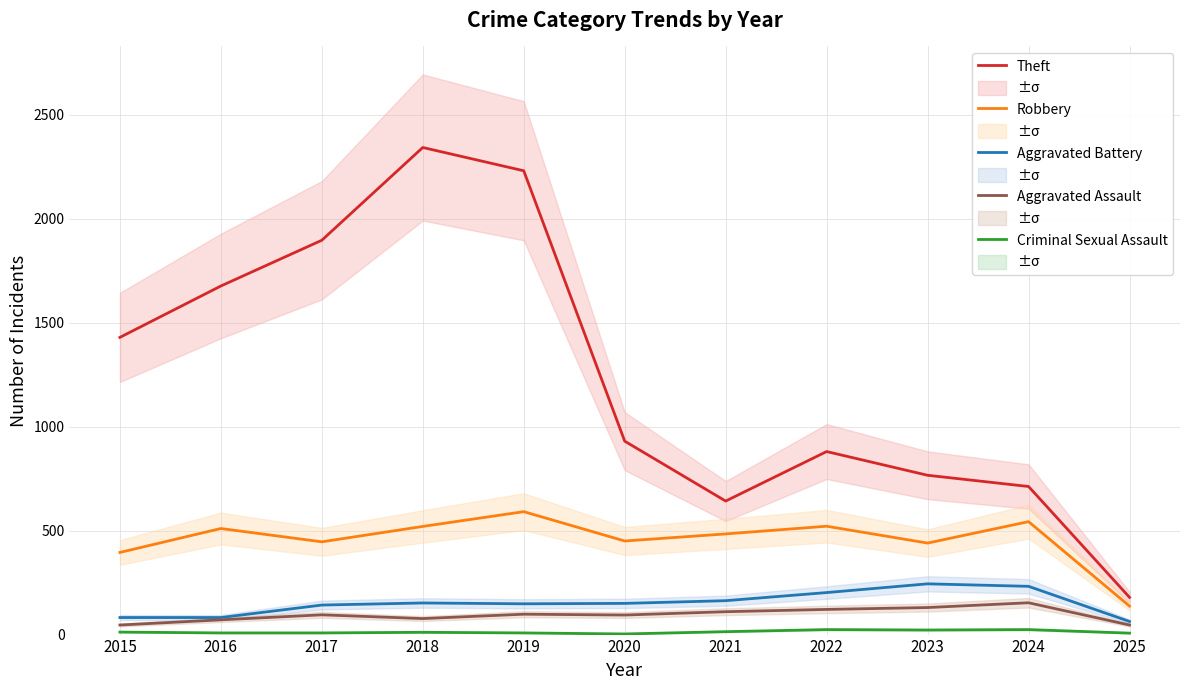

True or false: Robbery and Aggravated Battery intersect in this chart.

False